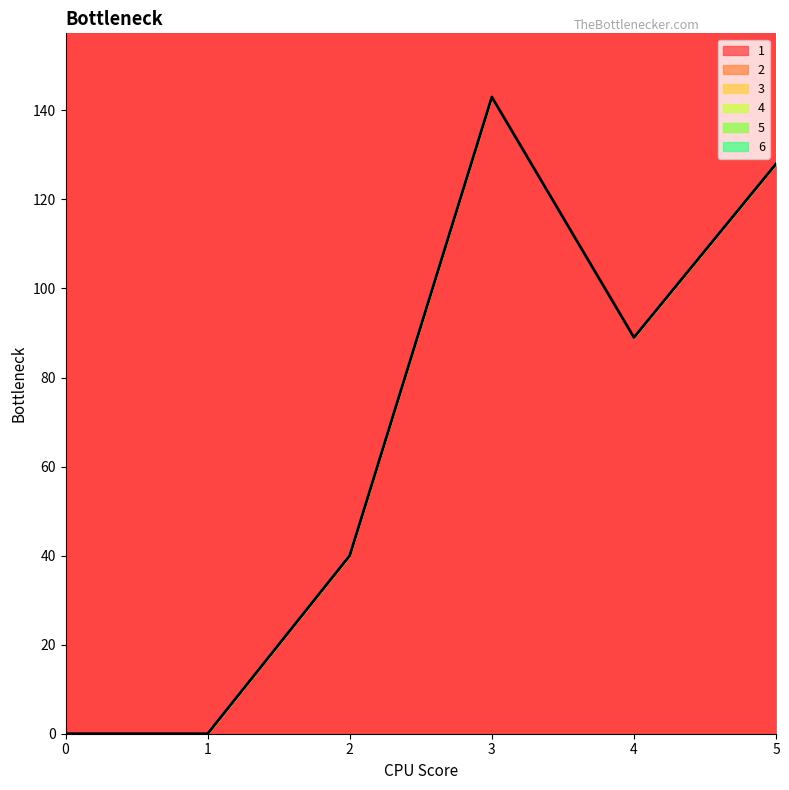

How many lines are shown in the chart?

1